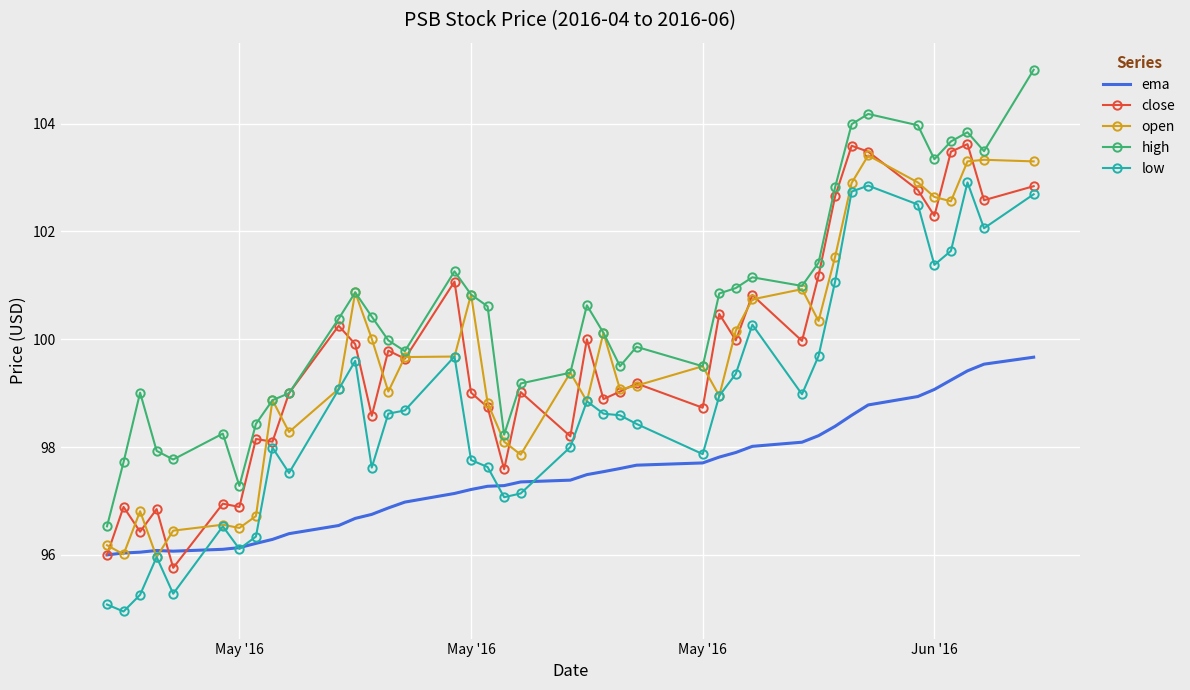

What is the smallest value displayed?

94.9